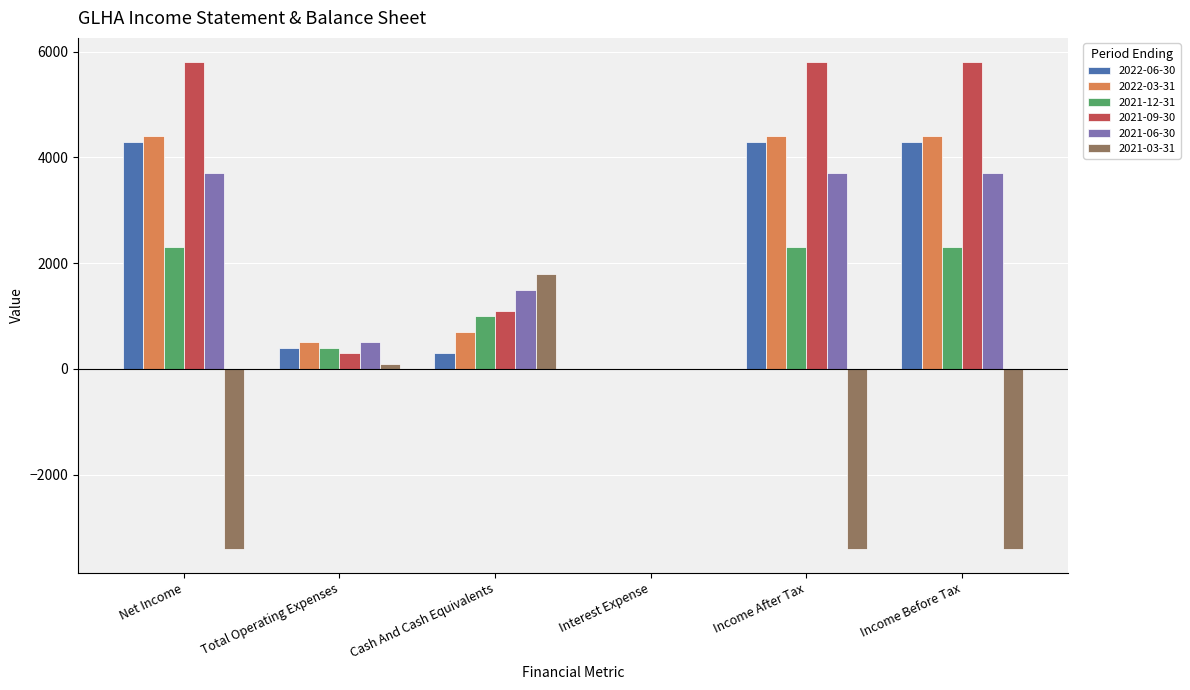

Where is 2022-03-31 nearest to the value 2200?

Cash And Cash Equivalents